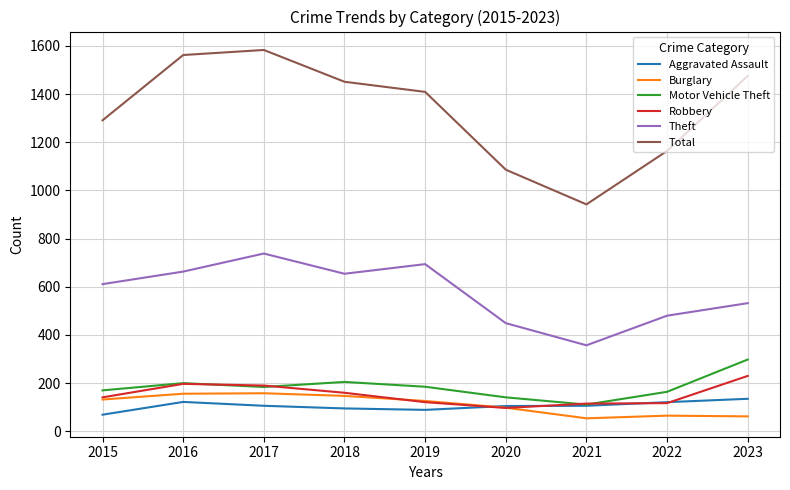

Which series has the widest spread of values?

Total